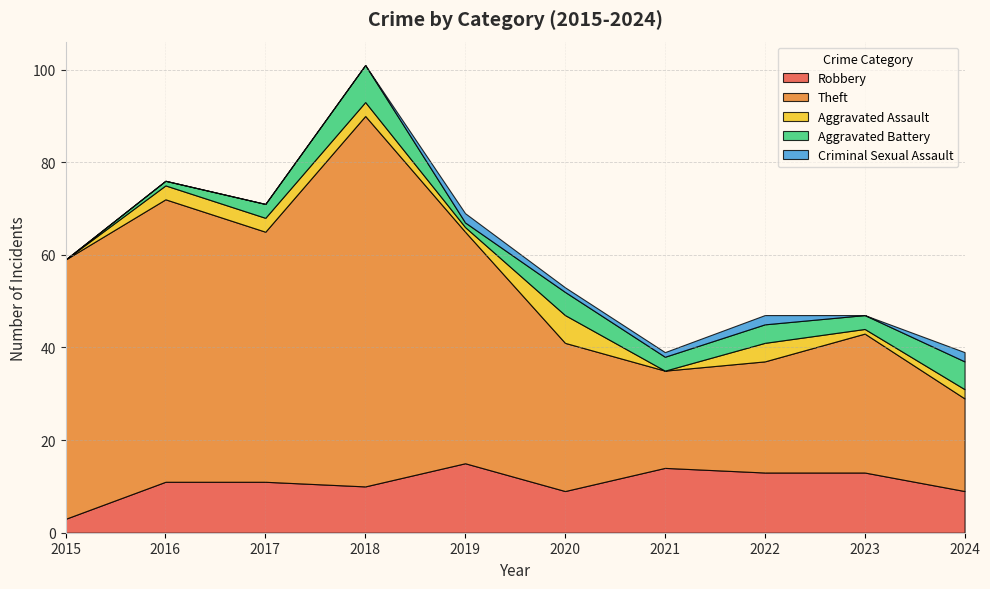

Reading left to right, what are all the values shown in this chart?

Robbery: 2015=3	2016=11	2017=11	2018=10	2019=15	2020=9	2021=14	2022=13	2023=13	2024=9
Theft: 2015=56	2016=61	2017=54	2018=80	2019=50	2020=32	2021=21	2022=24	2023=30	2024=20
Aggravated Assault: 2015=0	2016=3	2017=3	2018=3	2019=1	2020=6	2021=0	2022=4	2023=1	2024=2
Aggravated Battery: 2015=0	2016=1	2017=3	2018=8	2019=1	2020=5	2021=3	2022=4	2023=3	2024=6
Criminal Sexual Assault: 2015=0	2016=0	2017=0	2018=0	2019=2	2020=1	2021=1	2022=2	2023=0	2024=2